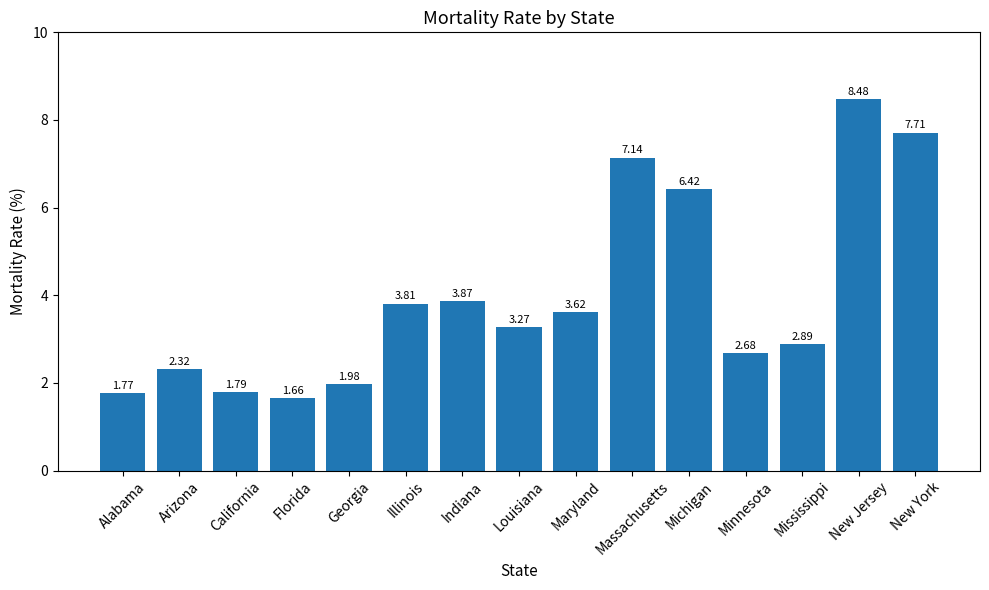

What is the label of the 7th bar from the right?

Maryland